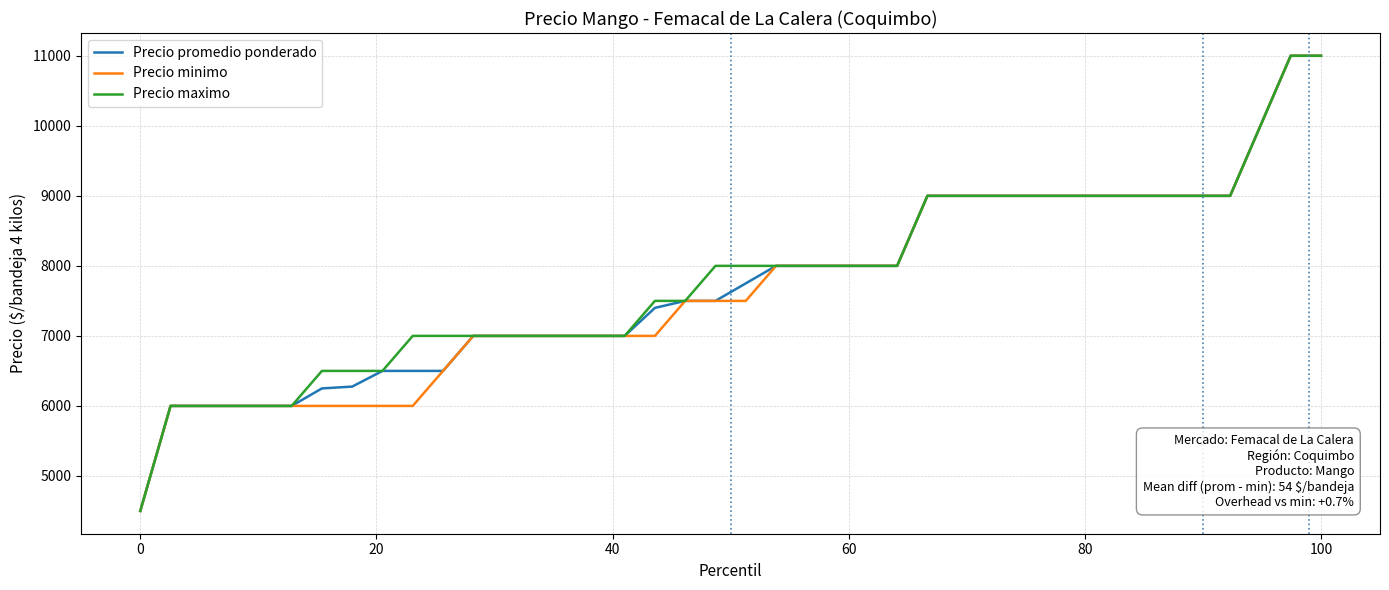

What is the minimum value for Precio minimo?

4500